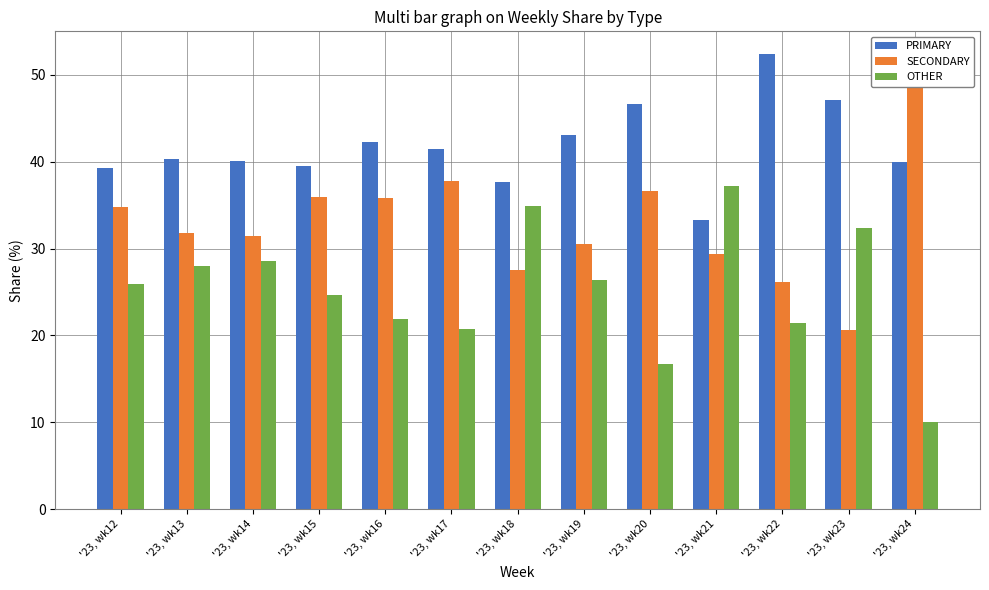

Is the value of OTHER at '23, wk18 greater than the value of PRIMARY at '23, wk17?

No